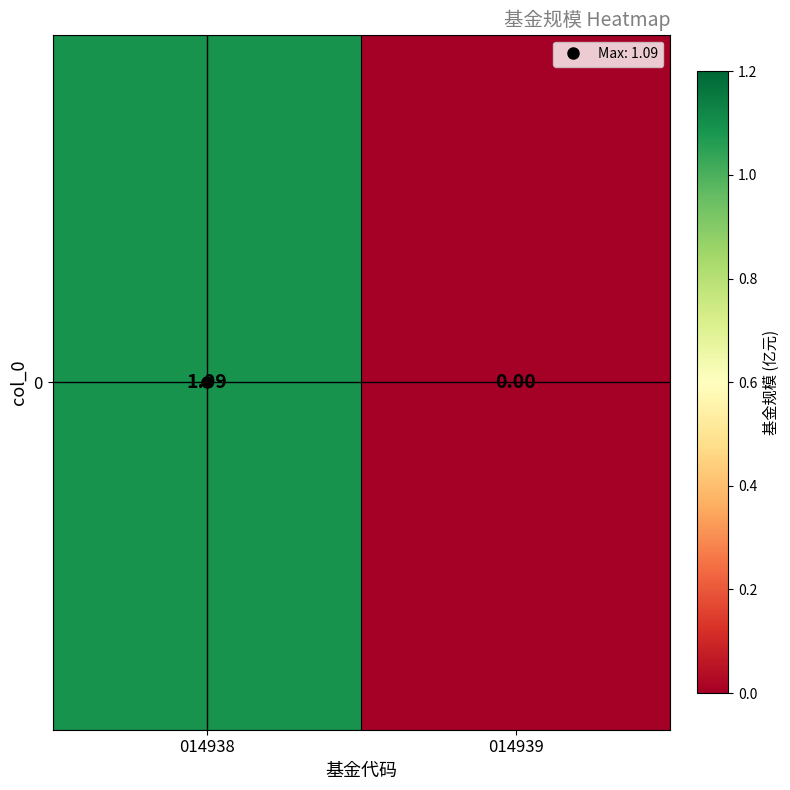

Where does the data first go above 1?

014938